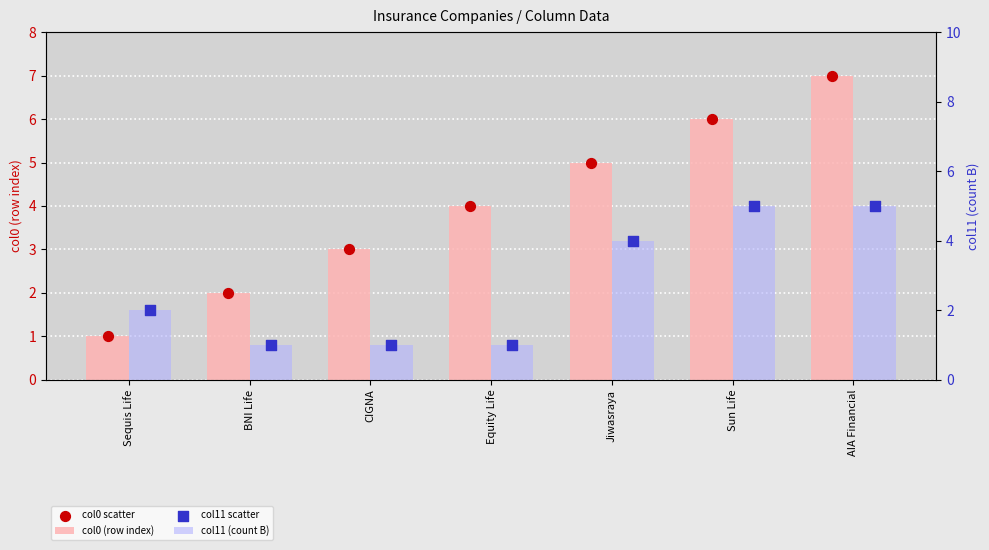

What is the total value across all series at AIA Financial?

24